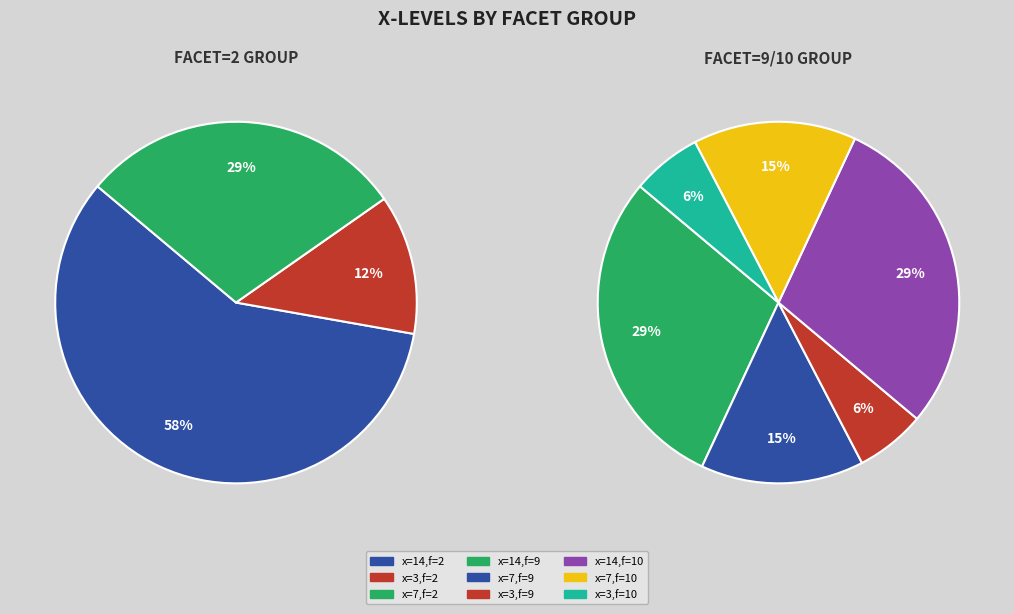

Is it true that 3 is 7% of the pie?

False